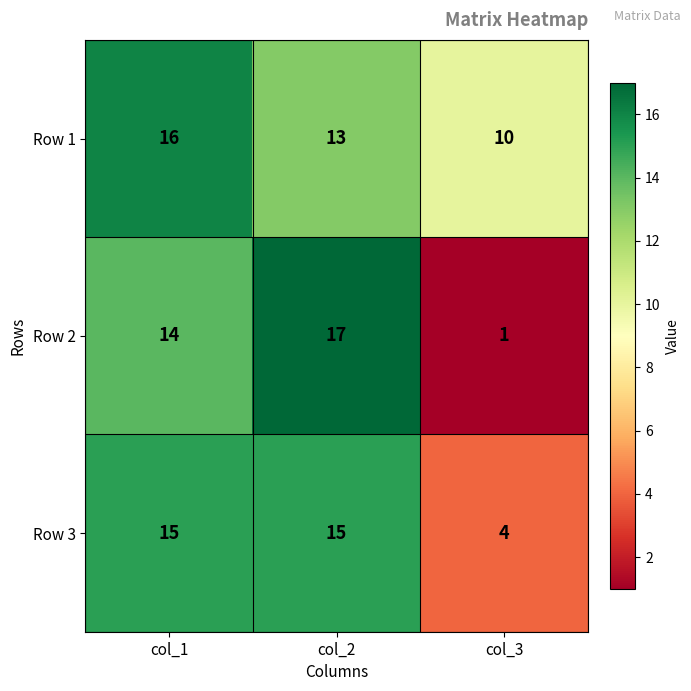

What is the difference between the highest and lowest values at col_3?

9